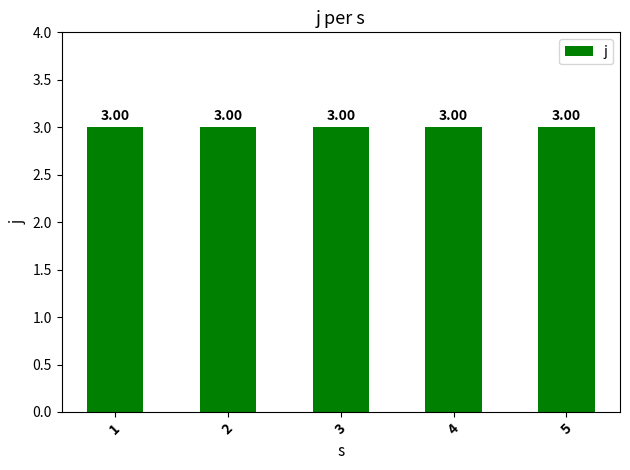

Does the chart contain stacked bars?

No